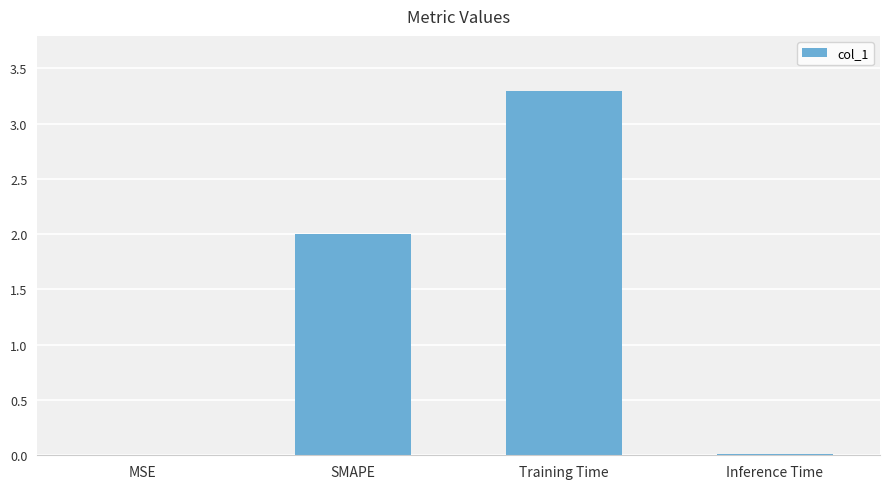

Is it true that the value at Training Time is 2.2?

False